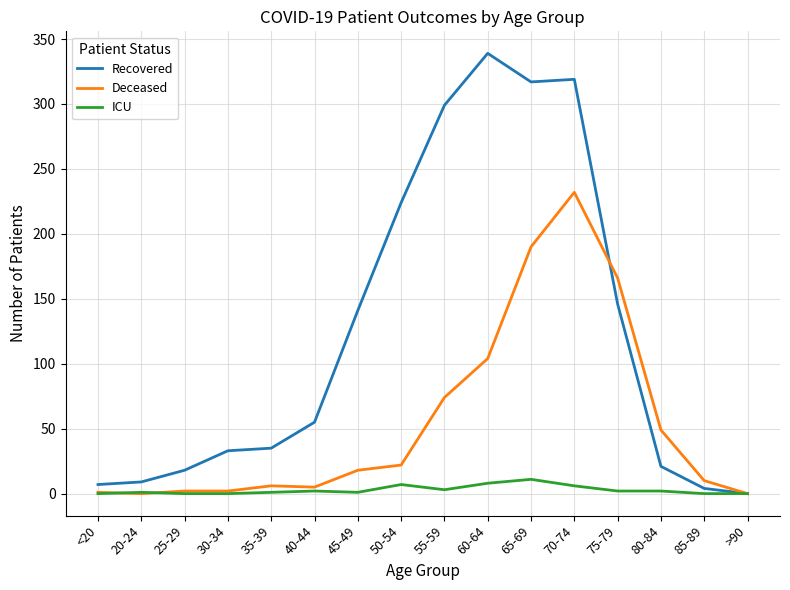

How many lines are shown in the chart?

3